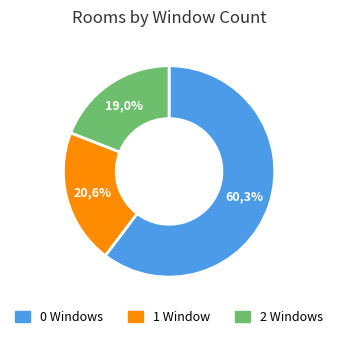

Which slice represents more than half of the pie?

0 Windows